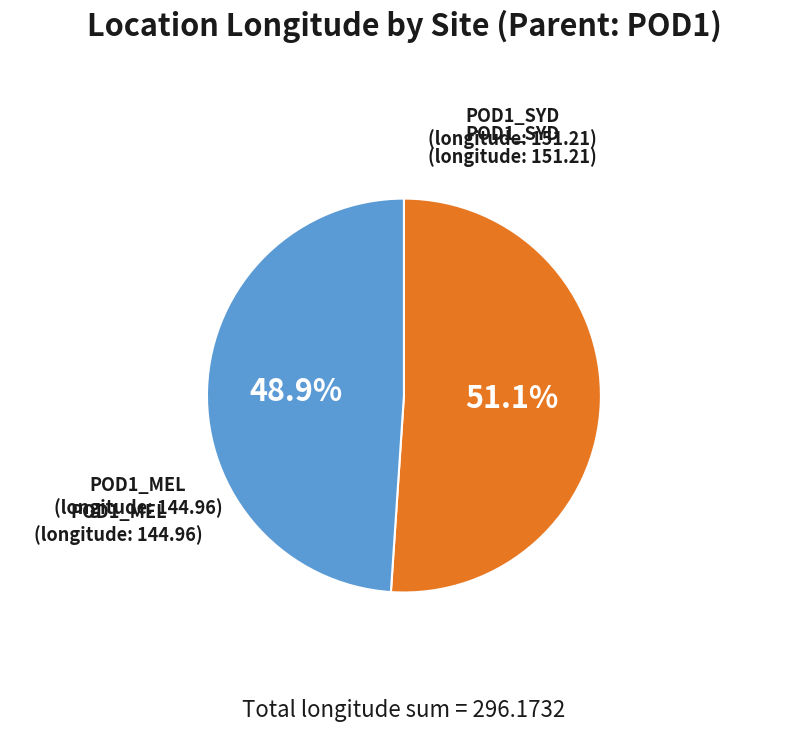

Count the number of slices in the pie.

2